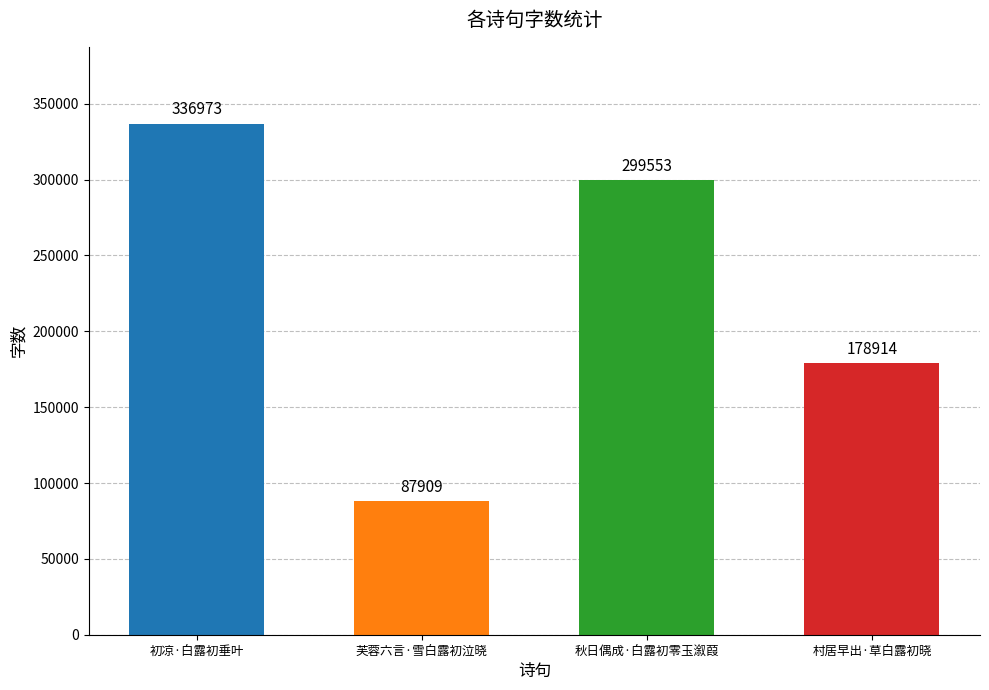

How many values are below 299553?

2